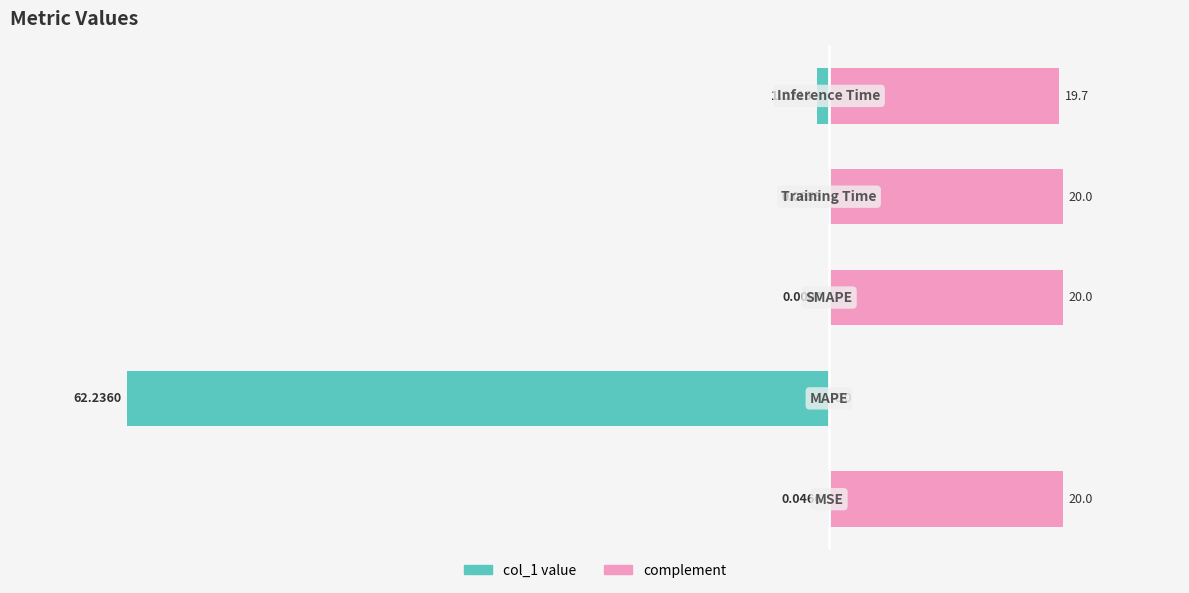

At how many categories does at least one series exceed -43?

5